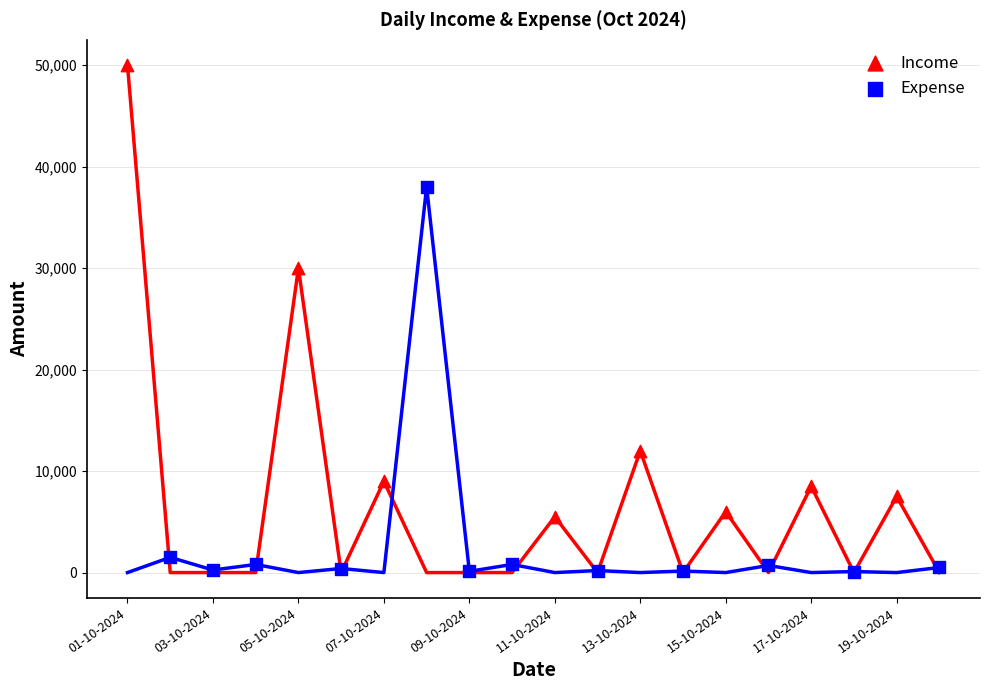

Which series contains the highest Y value?

Income